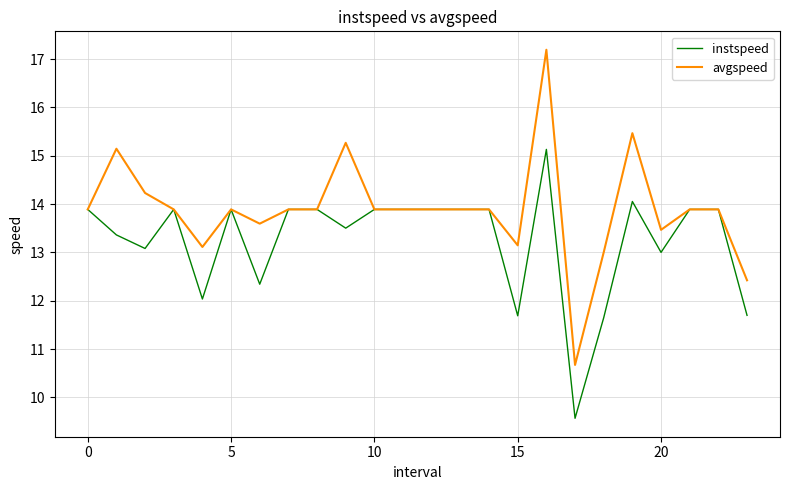

Does the chart display data point markers on the line(s)?

No